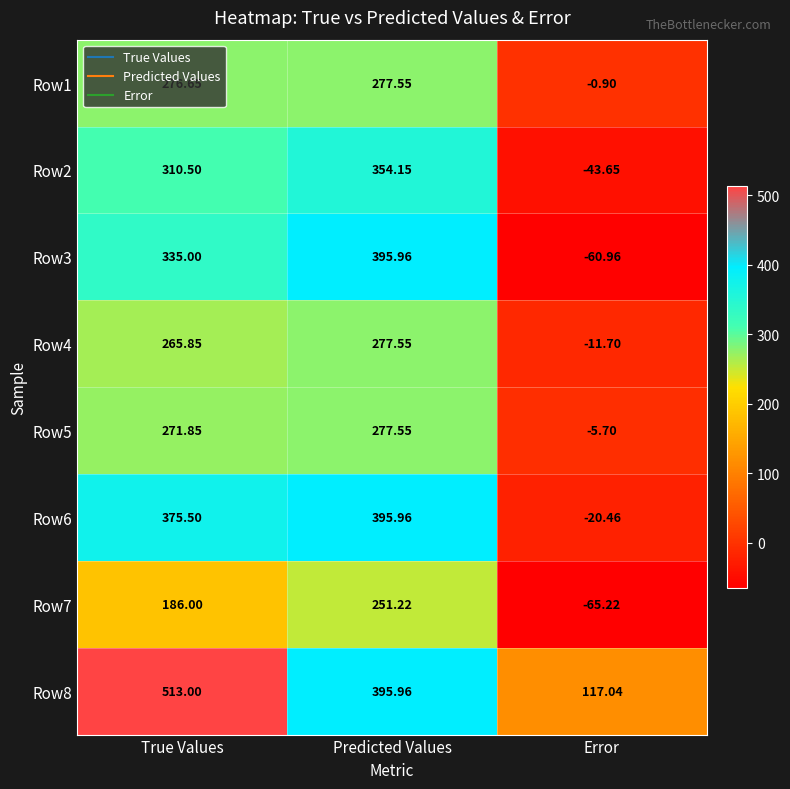

At which category does the chart reach its minimum across all series?

Error